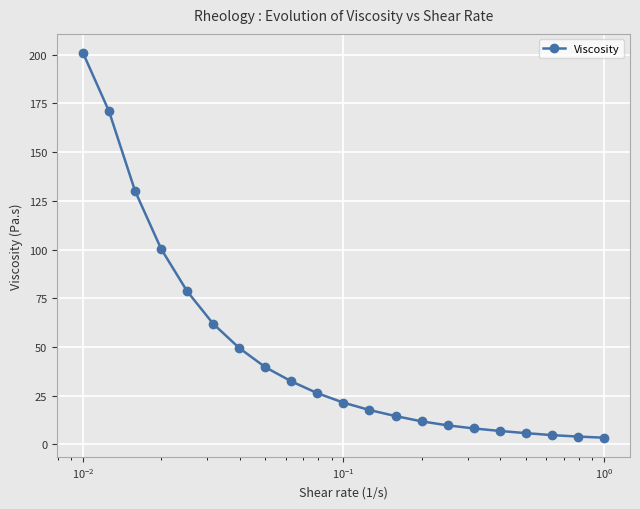

How many lines are shown in the chart?

1